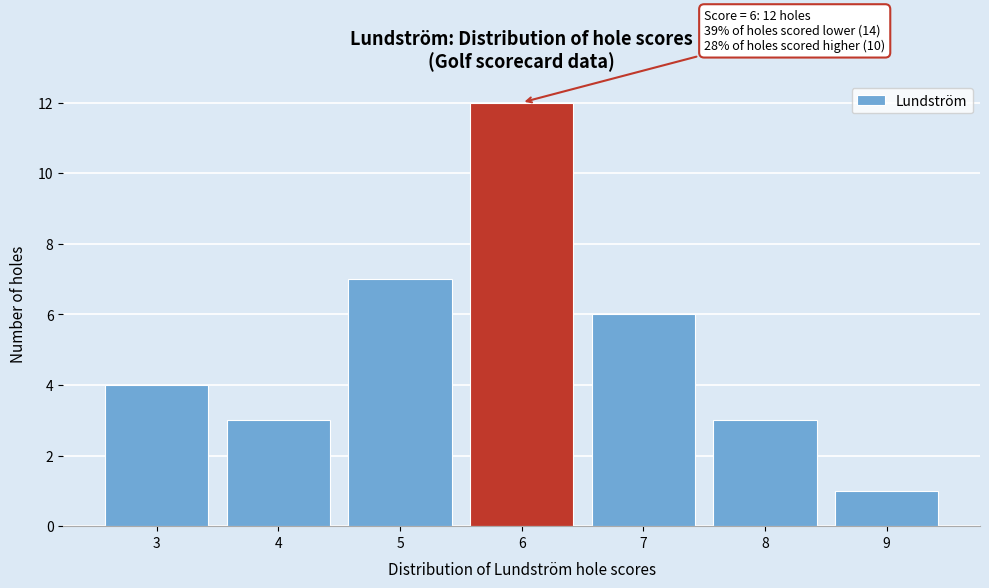

Which range on the x-axis has the tallest bar?

5.5 to 6.5